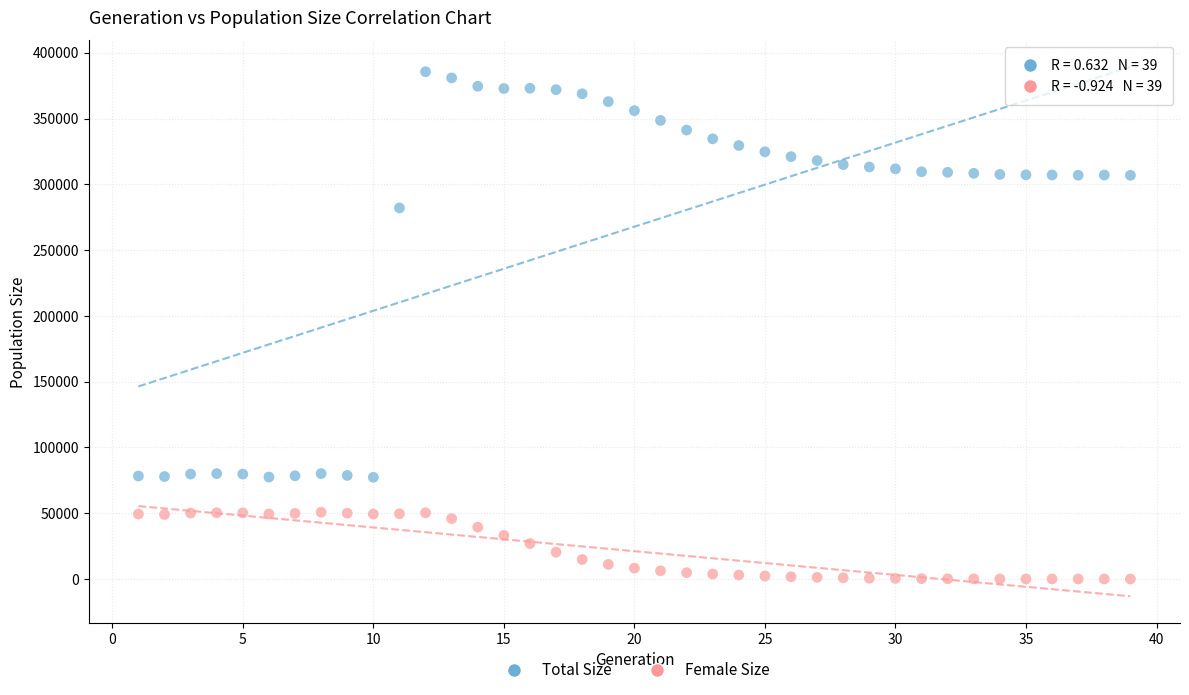

Which series contains the lowest Y value?

Female Size